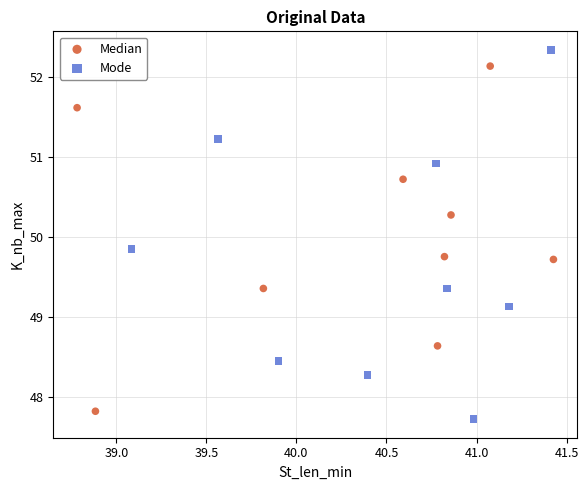

Which series contains the highest Y value?

Mode